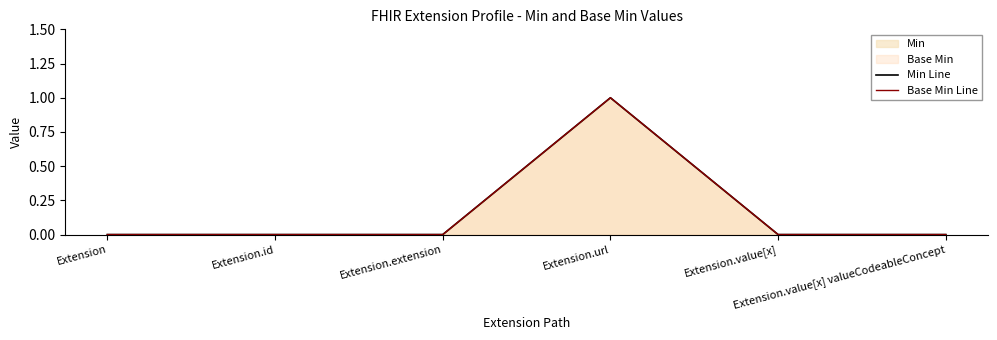

Count the number of data series in this chart.

2